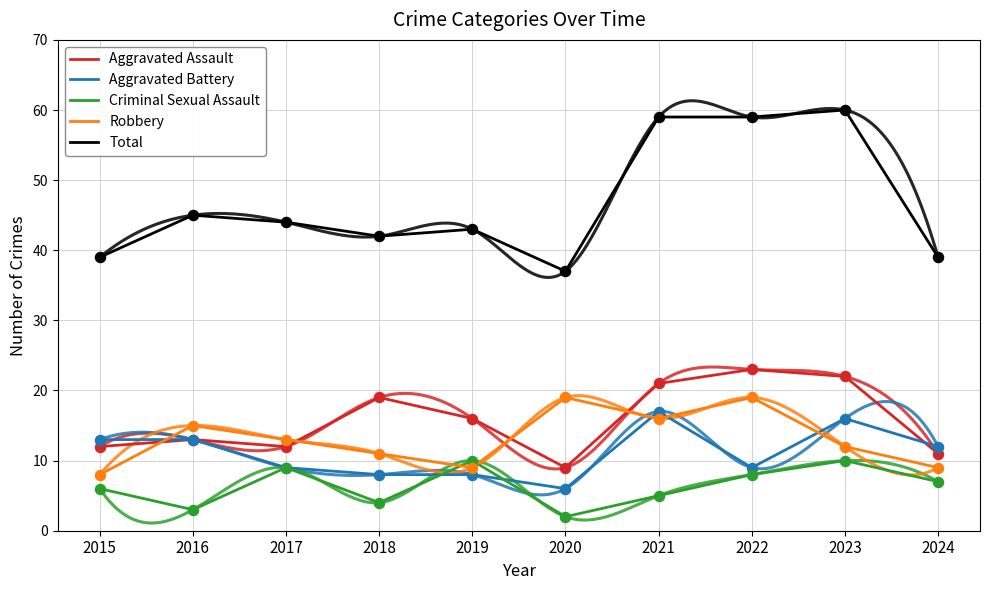

Which series reaches the minimum Y coordinate?

Criminal Sexual Assault